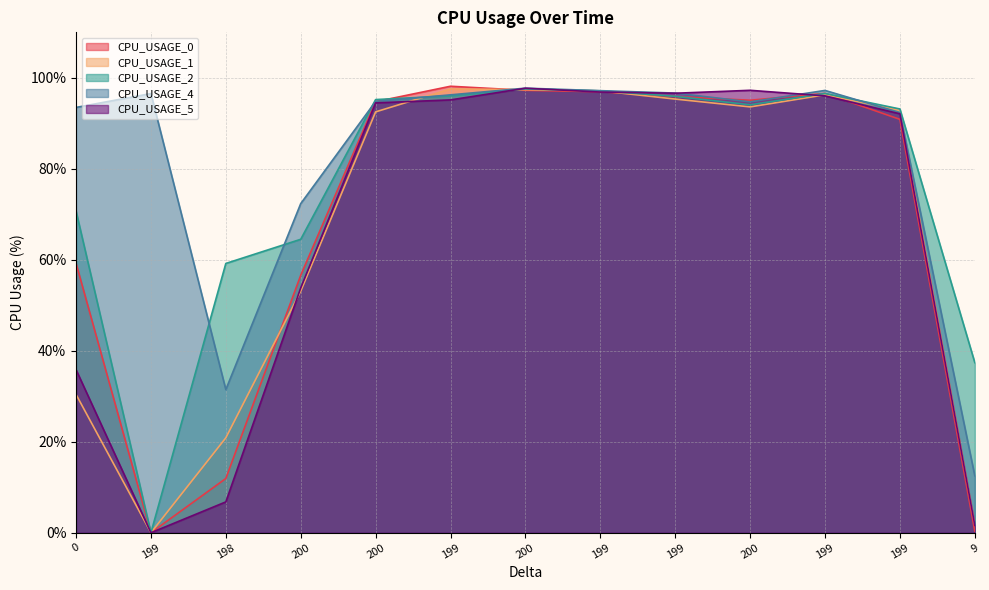

Reading right to left, what are all the values shown in this chart?

CPU_USAGE_0: 0.3	90.9	96.6	95.1	95.9	96.9	97.3	98.1	94.8	56.6	11.9	0.0	59.2
CPU_USAGE_1: 1.7	92.9	96.3	93.6	95.3	97.1	97.4	97.6	92.5	53.1	20.9	0.0	30.4
CPU_USAGE_2: 37.4	93.2	96.6	94.1	95.9	97.1	97.5	96.0	95.2	64.5	59.2	0.0	70.7
CPU_USAGE_4: 12.5	92.4	97.2	94.7	96.7	97.2	97.7	96.3	94.8	72.3	31.5	96.5	93.5
CPU_USAGE_5: 1.6	92.1	96.0	97.3	96.6	96.9	97.7	95.1	94.5	53.8	6.8	0.0	35.9